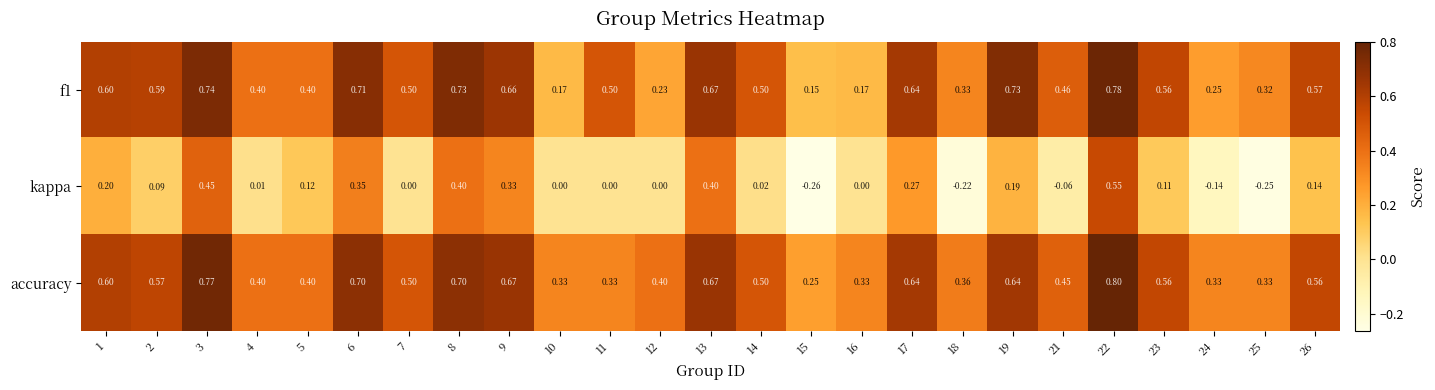

Which series has the widest spread of values?

kappa